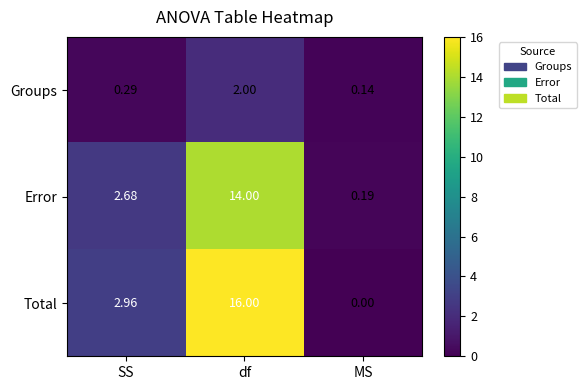

Rank the series at df from lowest to highest value.

Groups, Error, Total